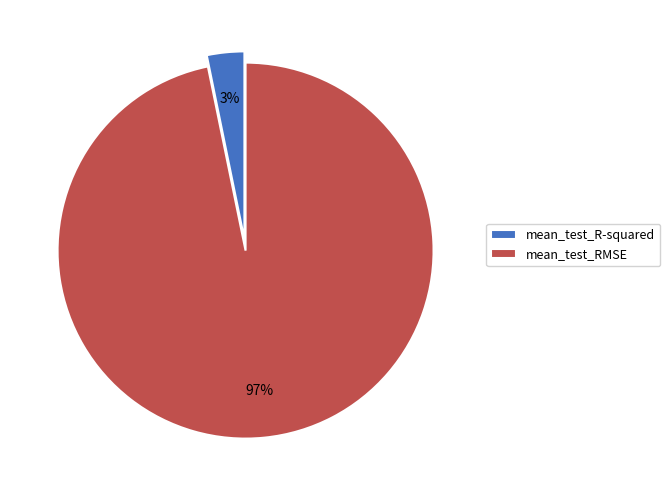

Is there any slice that represents more than half of the pie?

Yes